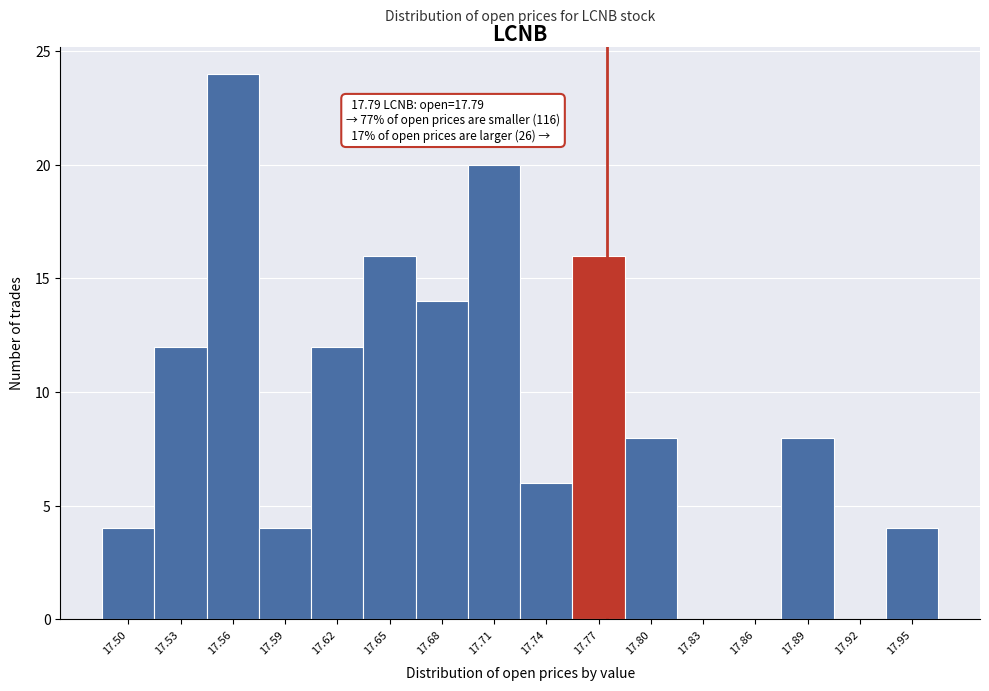

Reading left to right, transcribe all the data shown in this chart.

17.50=4	17.53=12	17.56=24	17.59=4	17.62=12	17.65=16	17.68=14	17.71=20	17.74=6	17.77=16	17.80=8	17.83=0	17.86=0	17.89=8	17.92=0	17.95=4